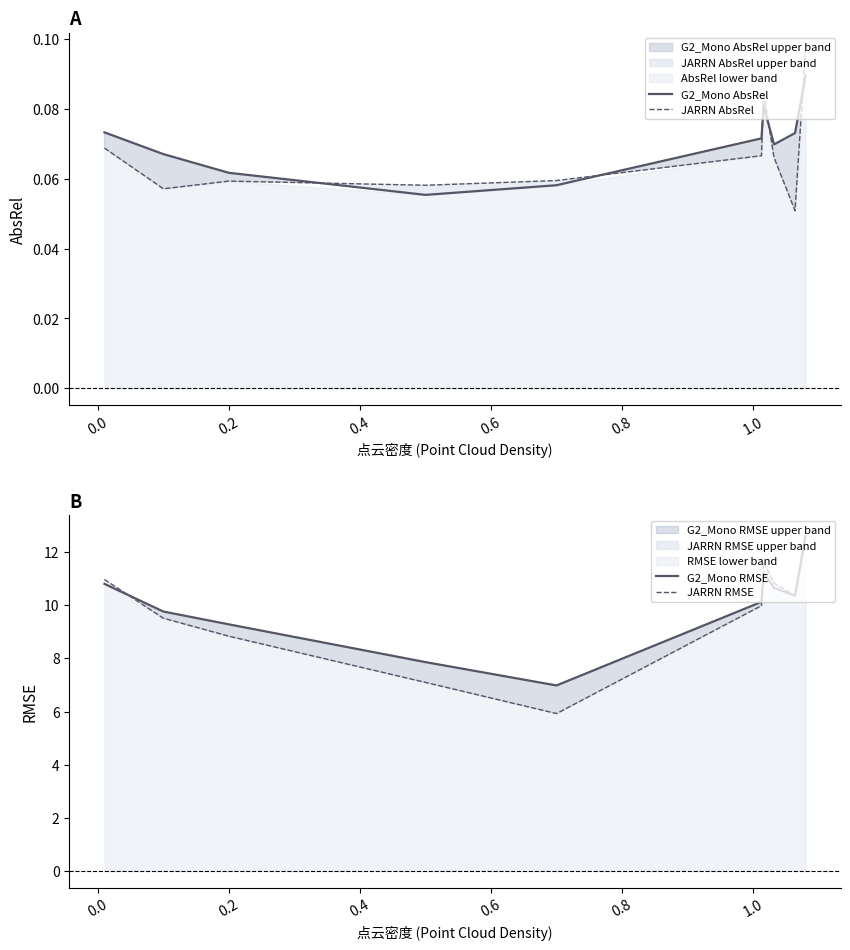

Reading left to right, list all the values displayed in this chart.

G2_Mono AbsRel: 0.1	0.1	0.1	0.1	0.1	0.1	0.1	0.1	0.1	0.1
JARRN AbsRel: 0.1	0.1	0.1	0.1	0.1	0.1	0.1	0.1	0.1	0.1
G2_Mono RMSE: 10.8	9.8	9.3	7.9	7.0	10.1	11.2	10.7	10.4	12.6
JARRN RMSE: 11.0	9.5	8.8	7.1	5.9	10.0	11.6	10.8	10.4	12.7